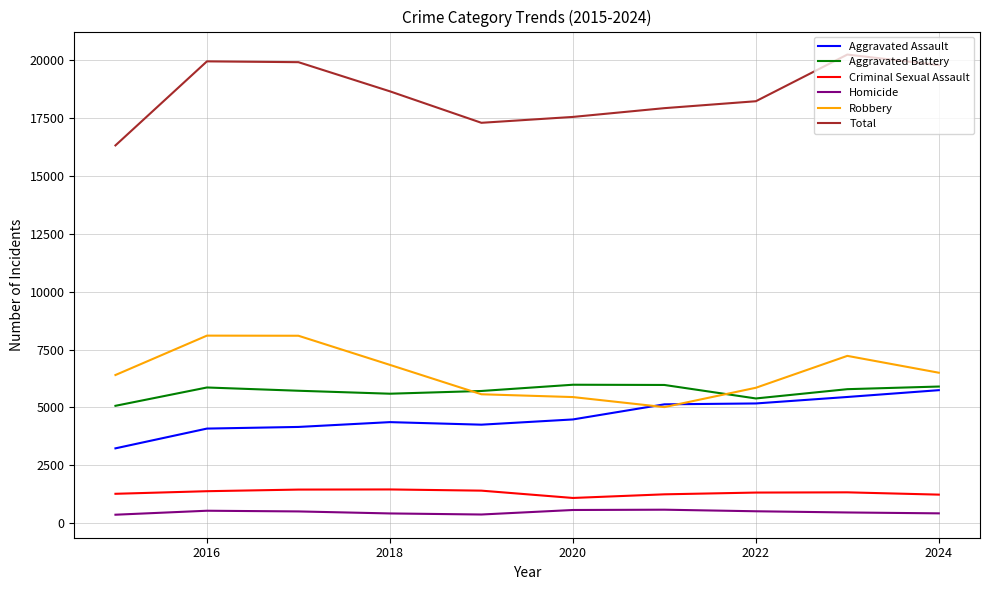

Which series has the largest total across all categories?

Total